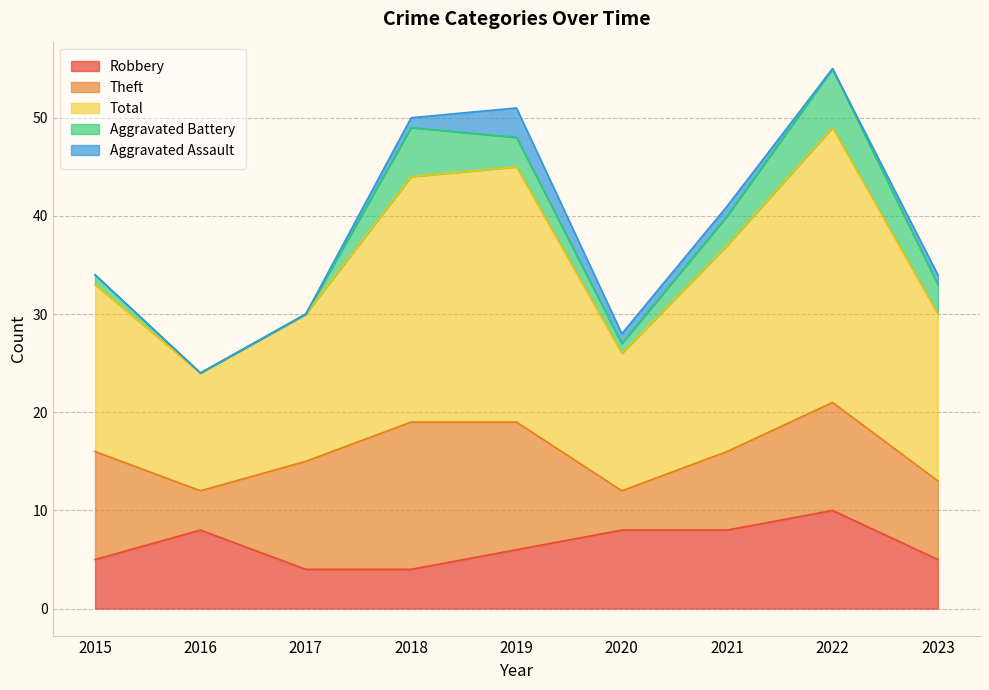

The value of Aggravated Assault at 2022 is -2. True or false?

False